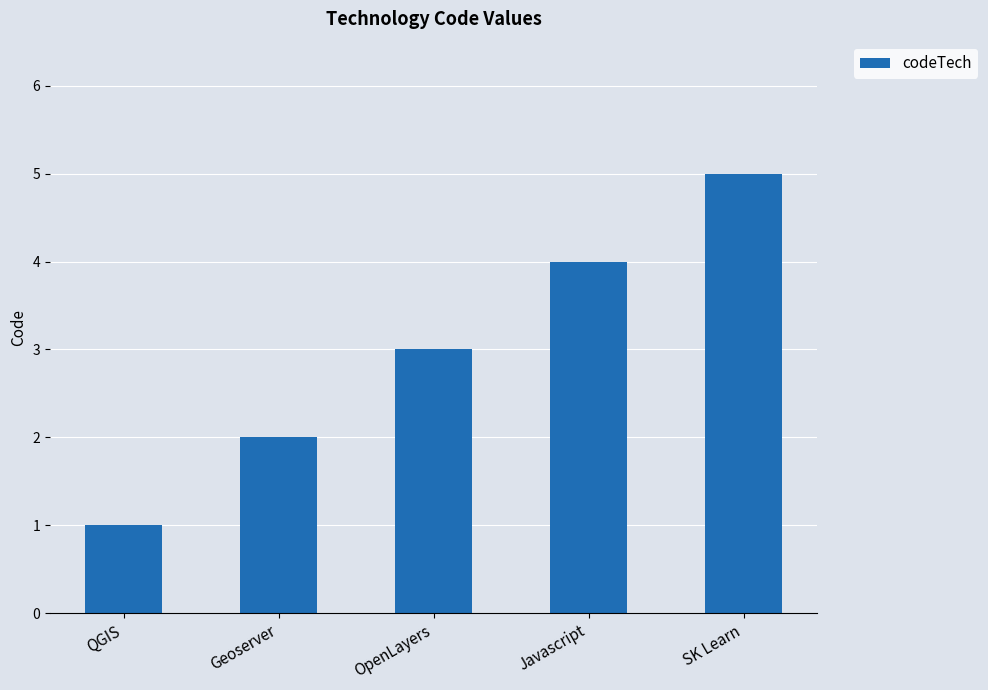

List the labels in order of value, smallest first.

QGIS, Geoserver, OpenLayers, Javascript, SK Learn